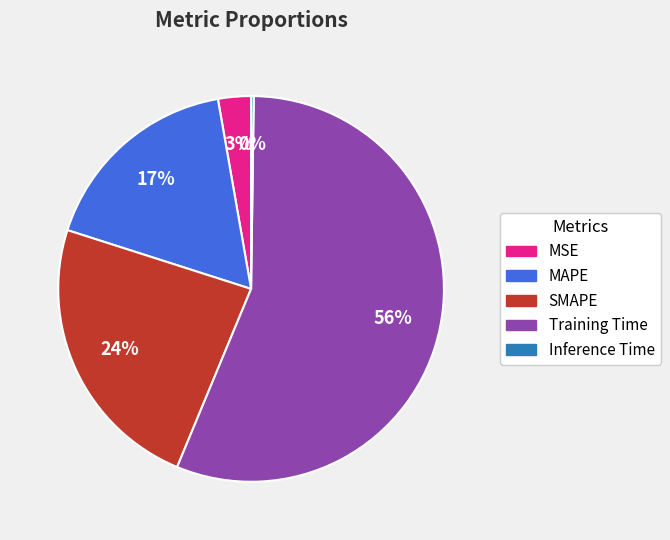

The MAPE slice represents 9% of the pie. True or false?

False